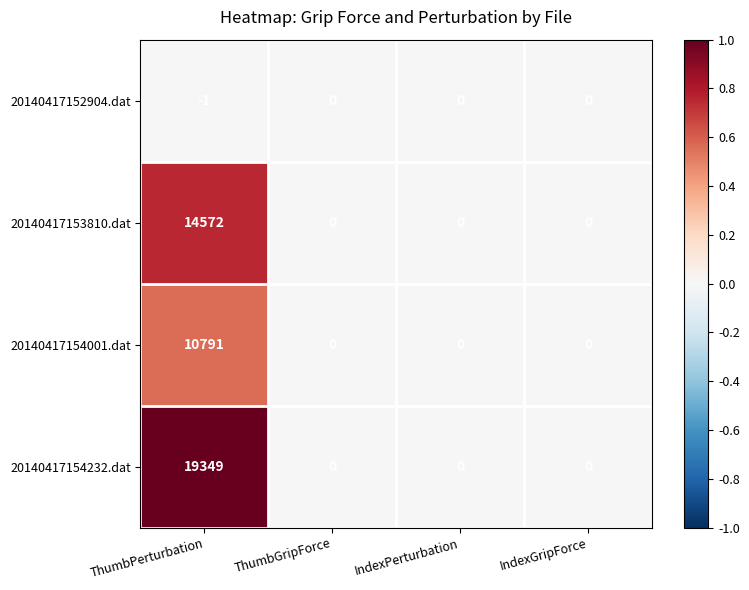

Count the 20140417152904.dat values in the range 0 to 1.

3